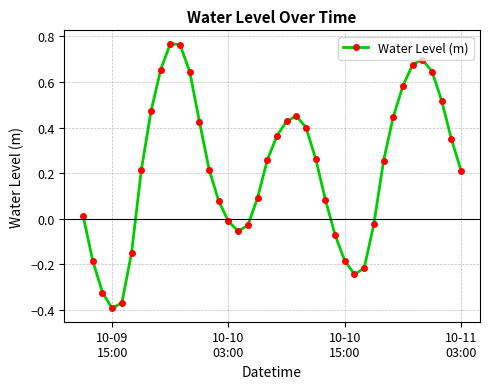

What is the difference between the maximum and minimum values?

1.2